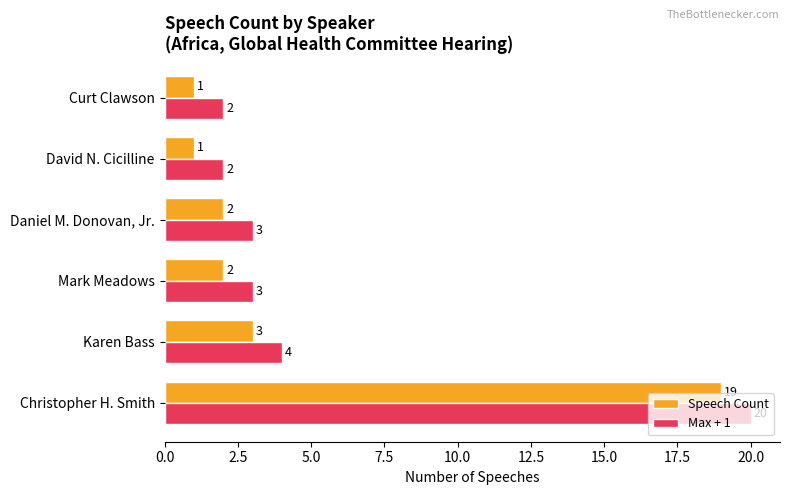

What value does the Max + 1 series have at Daniel M. Donovan, Jr., to the nearest 5?

5